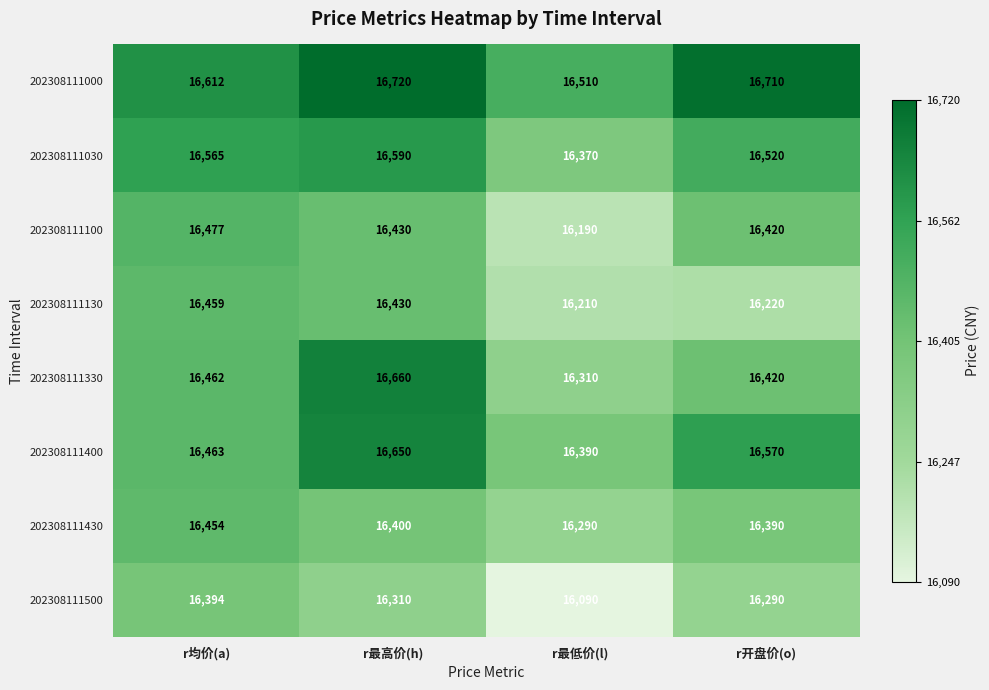

What is the greatest value displayed?

16720